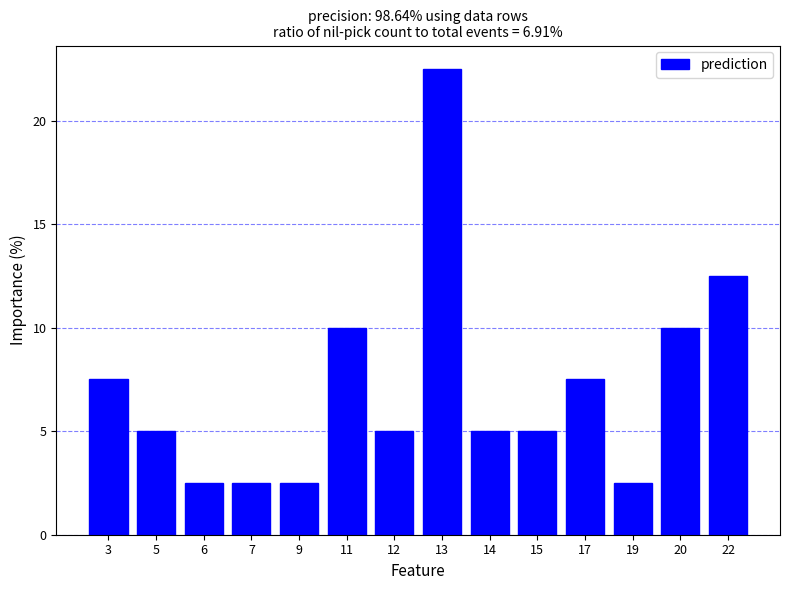

What is the value of the 2nd bar from the left?

5.0